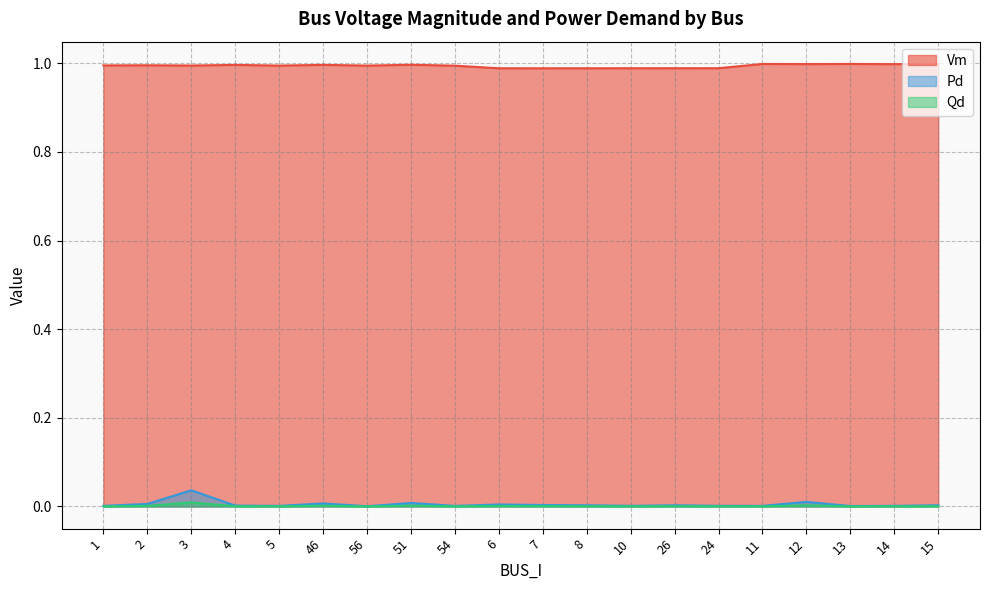

Reading left to right, what are all the values shown in this chart?

Vm: 1=1.0	2=1.0	3=1.0	4=1.0	5=1.0	46=1.0	56=1.0	51=1.0	54=1.0	6=1.0	7=1.0	8=1.0	10=1.0	26=1.0	24=1.0	11=1.0	12=1.0	13=1.0	14=1.0	15=1.0
Pd: 1=0.0	2=0.0	3=0.0	4=0.0	5=0.0	46=0.0	56=0.0	51=0.0	54=0.0	6=0.0	7=0.0	8=0.0	10=0.0	26=0.0	24=0.0	11=0.0	12=0.0	13=0.0	14=0.0	15=0.0
Qd: 1=0.0	2=0.0	3=0.0	4=0.0	5=0.0	46=0.0	56=0.0	51=0.0	54=0.0	6=0.0	7=0.0	8=0.0	10=0.0	26=0.0	24=0.0	11=0.0	12=0.0	13=0.0	14=0.0	15=0.0